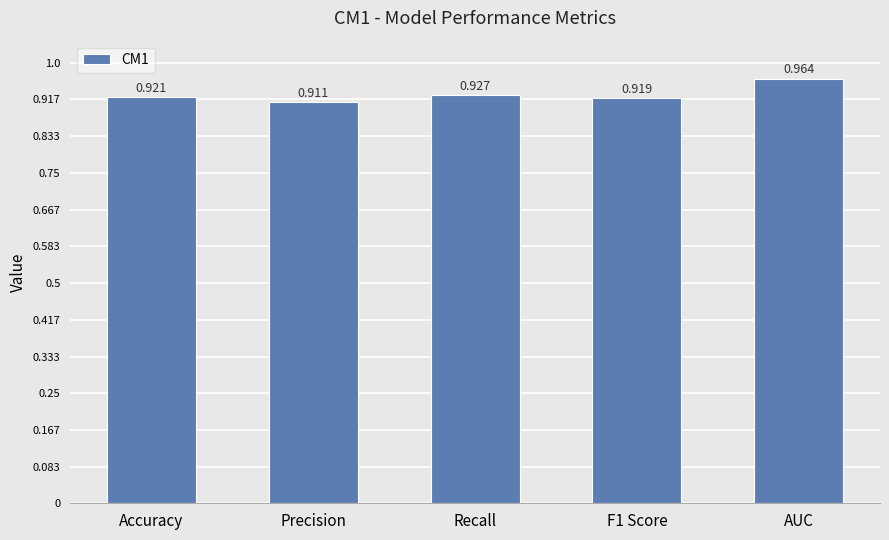

Between AUC and Precision, which is larger?

AUC